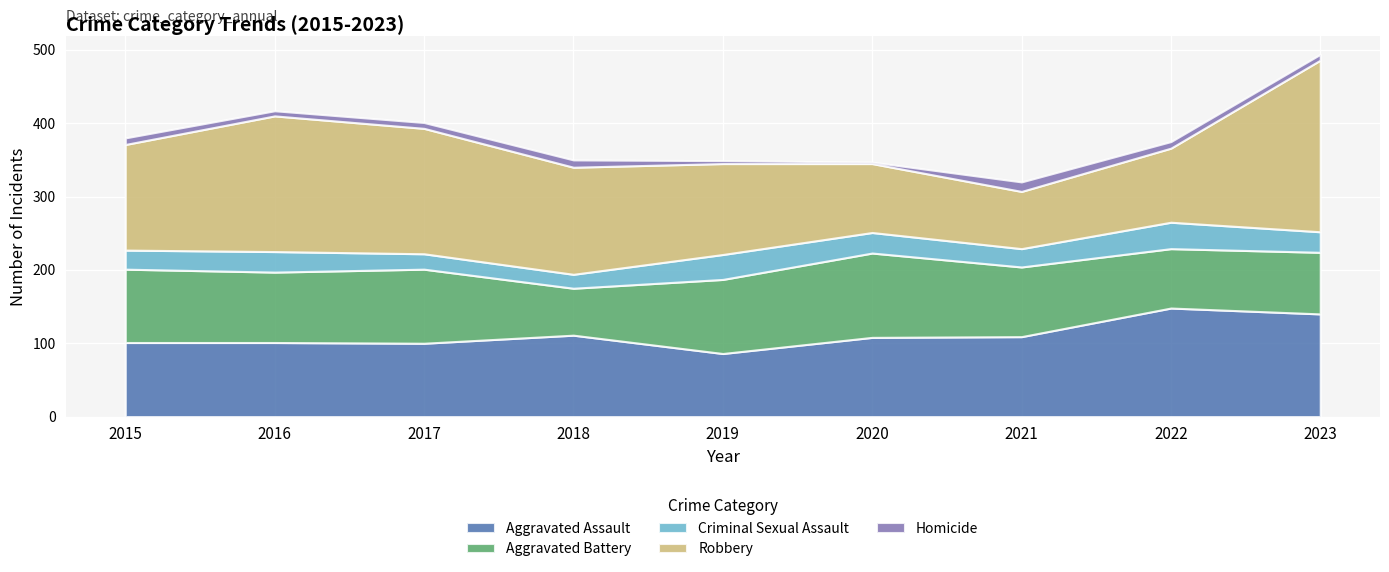

Reading right to left, extract all data points from this chart.

Aggravated Assault: 140	148	109	108	86	111	100	101	101
Aggravated Battery: 84	81	95	115	101	64	101	96	100
Criminal Sexual Assault: 28	36	25	28	34	19	21	28	26
Robbery: 234	101	78	94	124	146	171	185	144
Homicide: 8	9	13	2	4	10	8	7	9